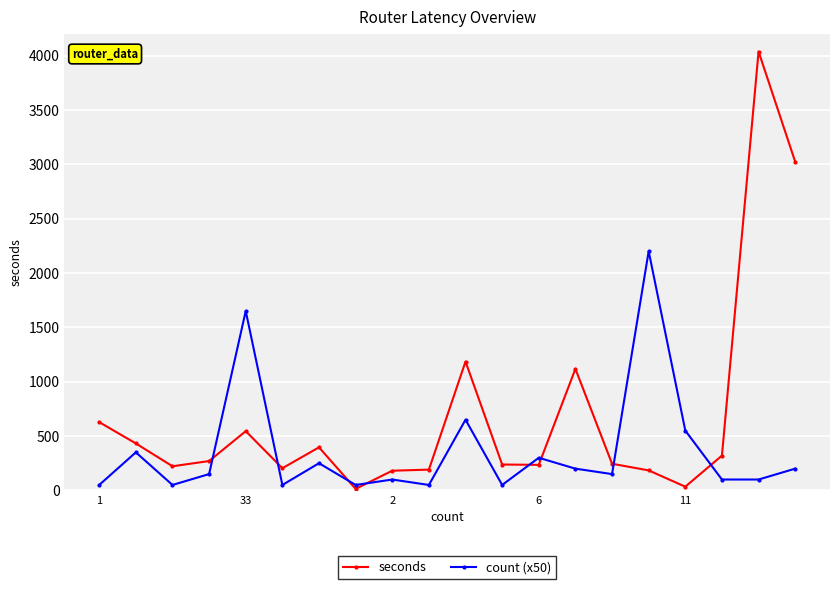

What is the difference between the second highest and second lowest values in the seconds series?

2989